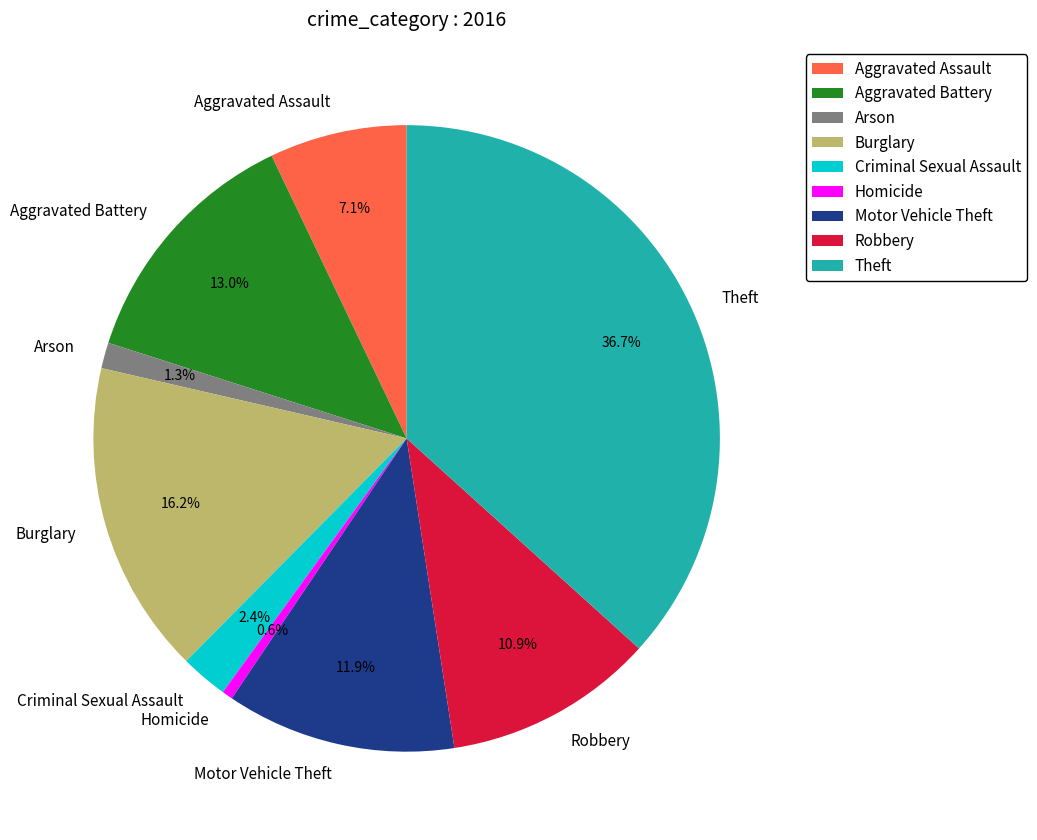

Count the number of slices in the pie.

9